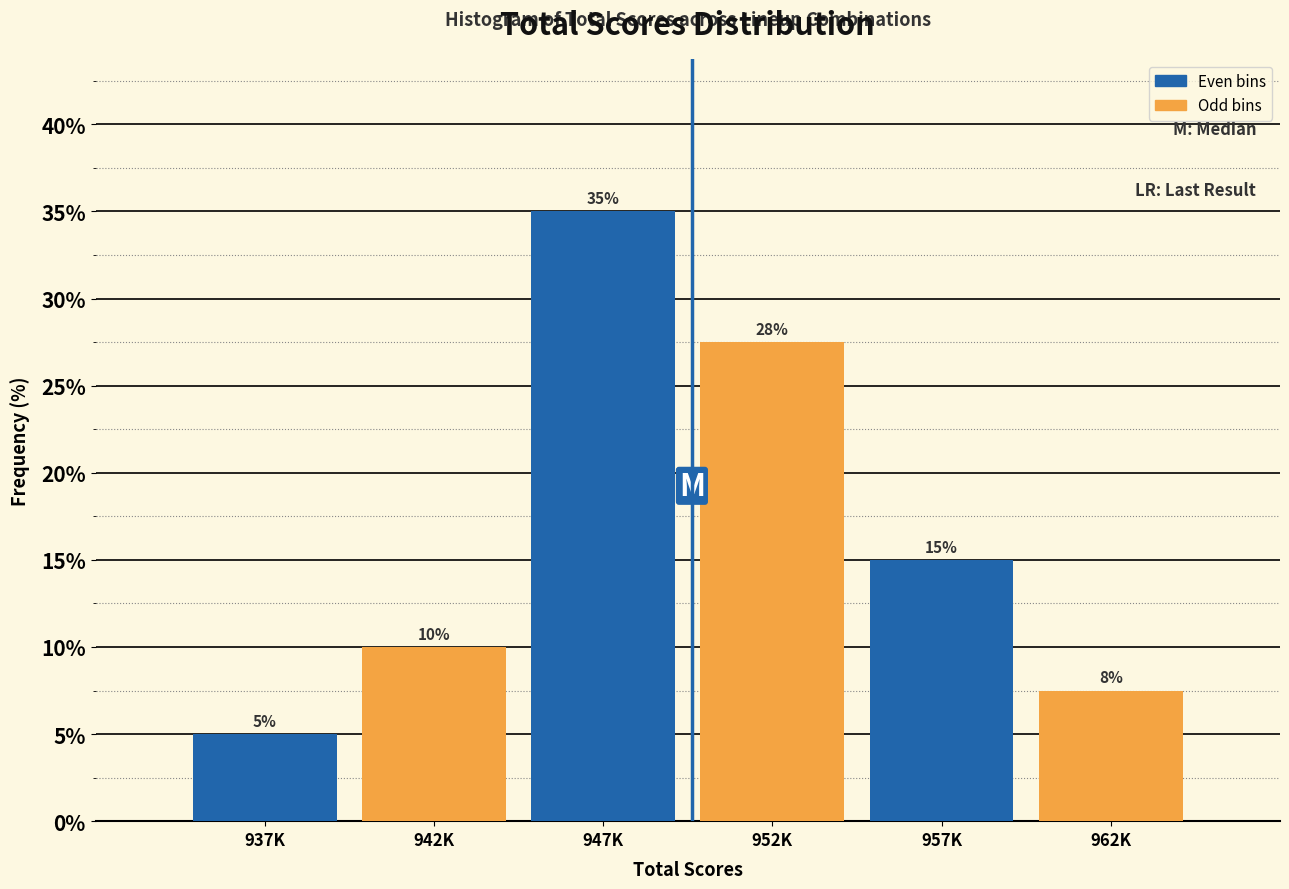

Which has a higher value, 962K or 937K?

962K